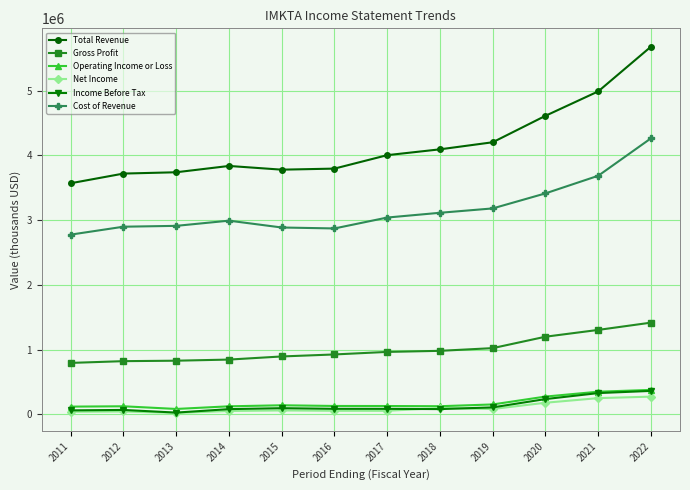

Which series has the widest spread of values?

Total Revenue